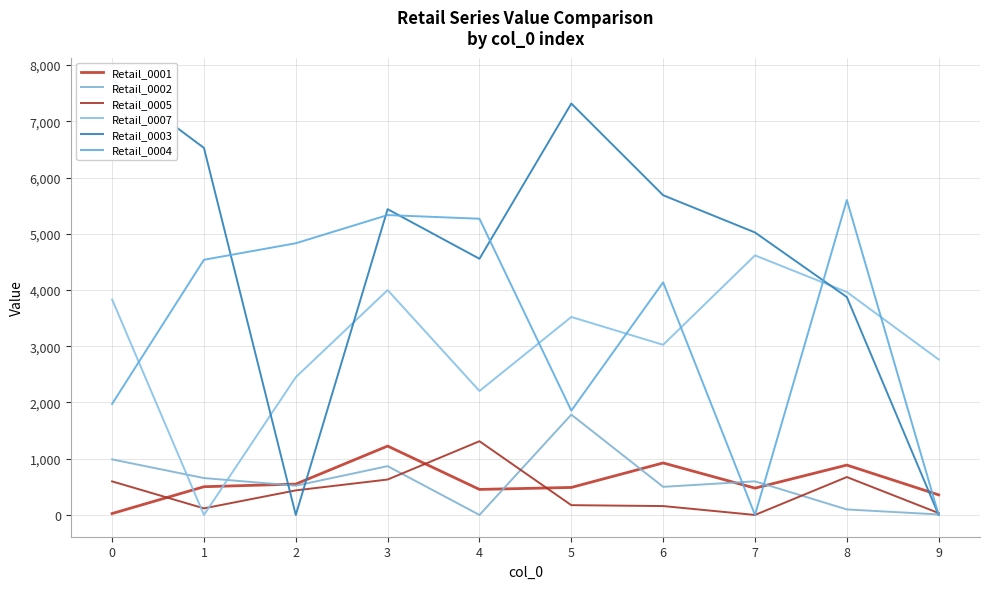

At which category is the sum across all series the highest?

3